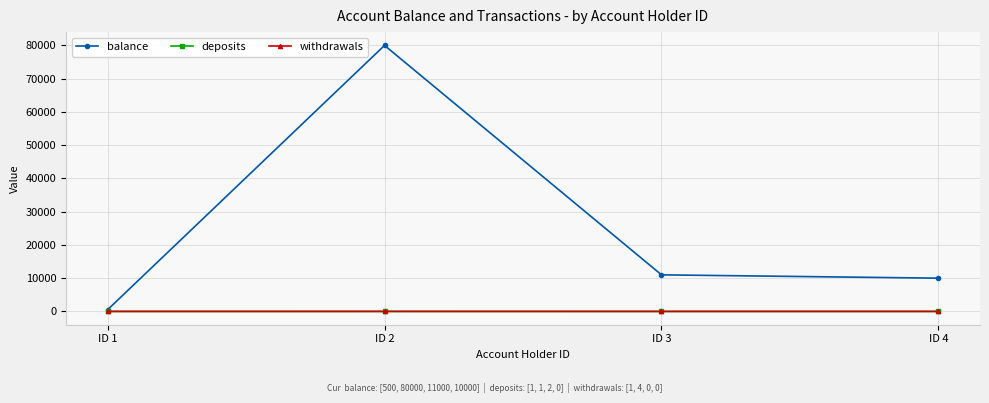

Does the chart have visible grid lines?

Yes